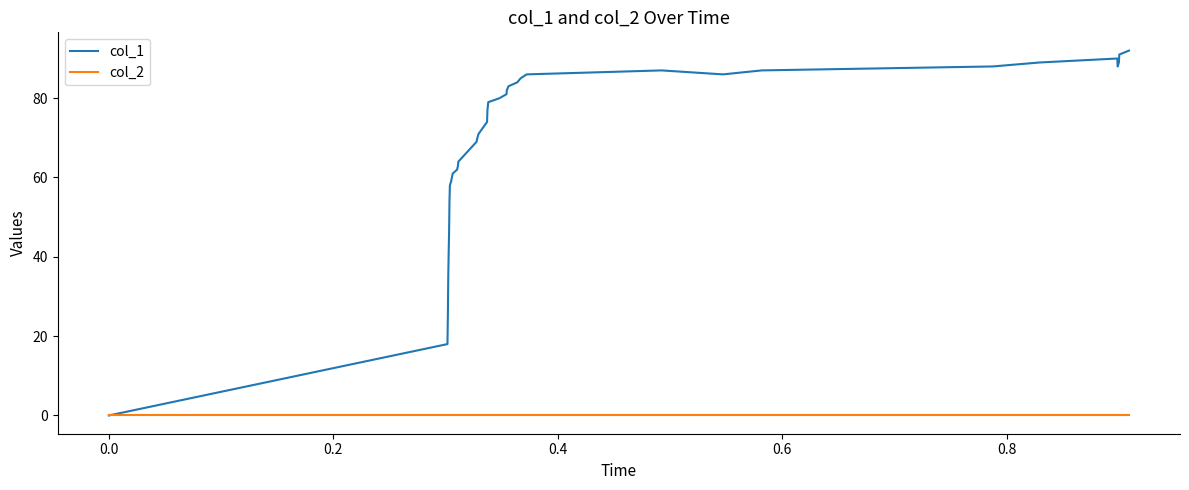

How many interior local peaks does the col_1 series have?

2